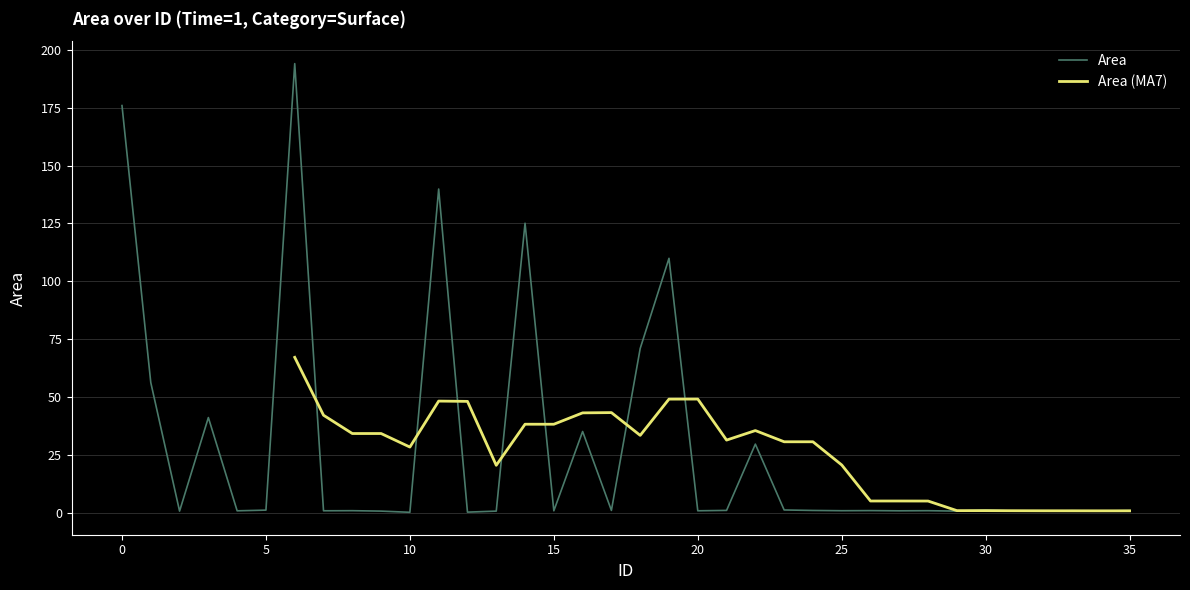

What is the sum of all values?

996.7